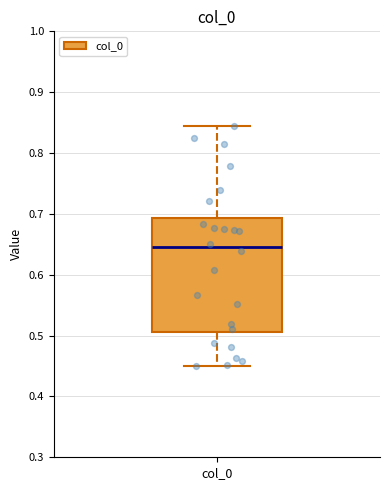

Read this box plot against the y-axis: the position of the median line, the range covered by the box, and the ends of both whiskers. The values are not printed on the chart, so give them approximately, as read against the axis.

median 0.65, box 0.51 to 0.69, whiskers 0.45 to 0.84